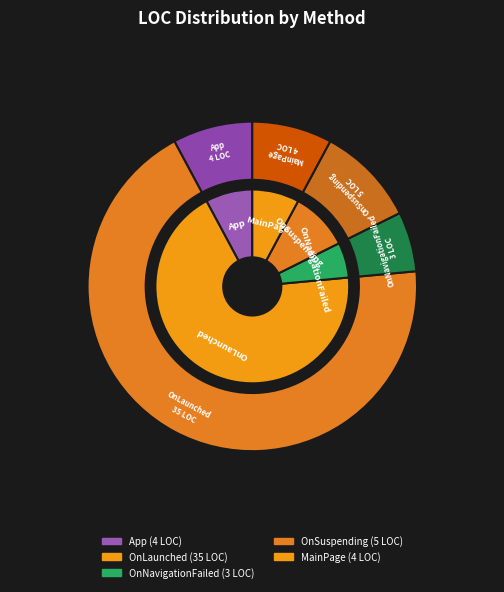

Which category has the biggest portion of the pie?

OnLaunched